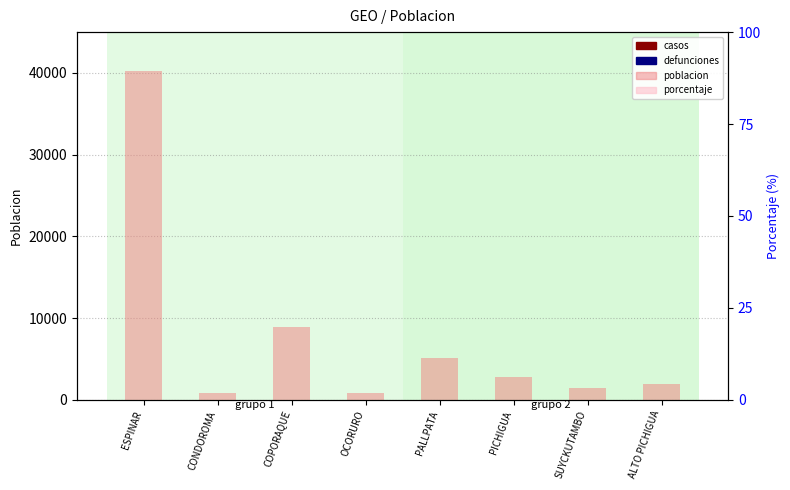

True or false: porcentaje has a value of 0 at ESPINAR.

True